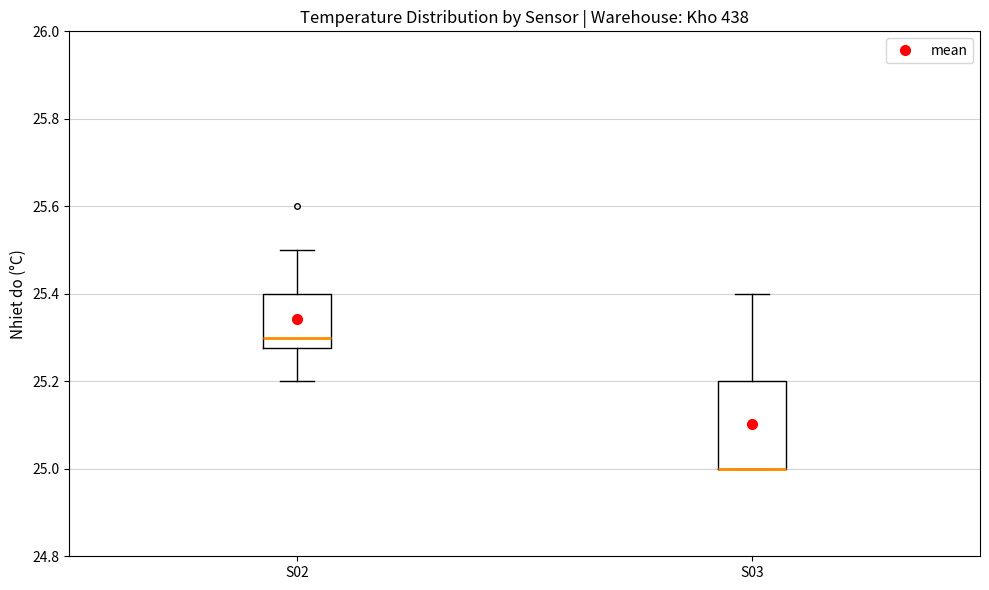

Where is the lower edge of the box for S02 on the y-axis? The values are not printed on the chart, so give them approximately, as read against the axis.

25.28